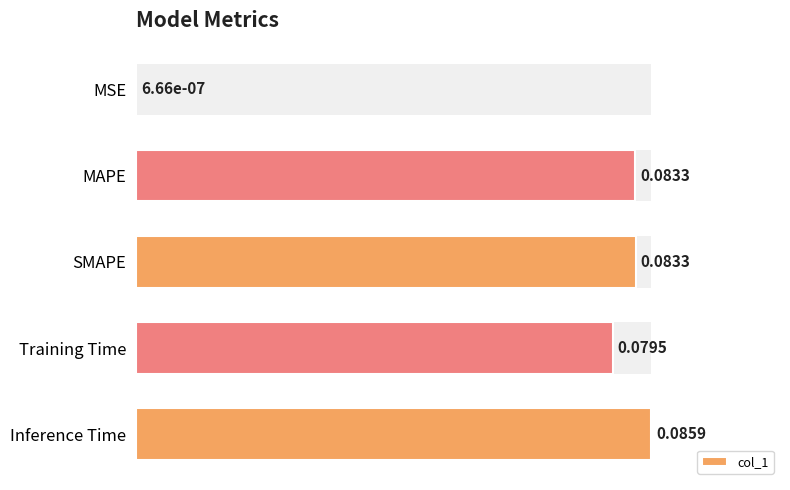

Which has a higher value, MAPE or SMAPE?

SMAPE